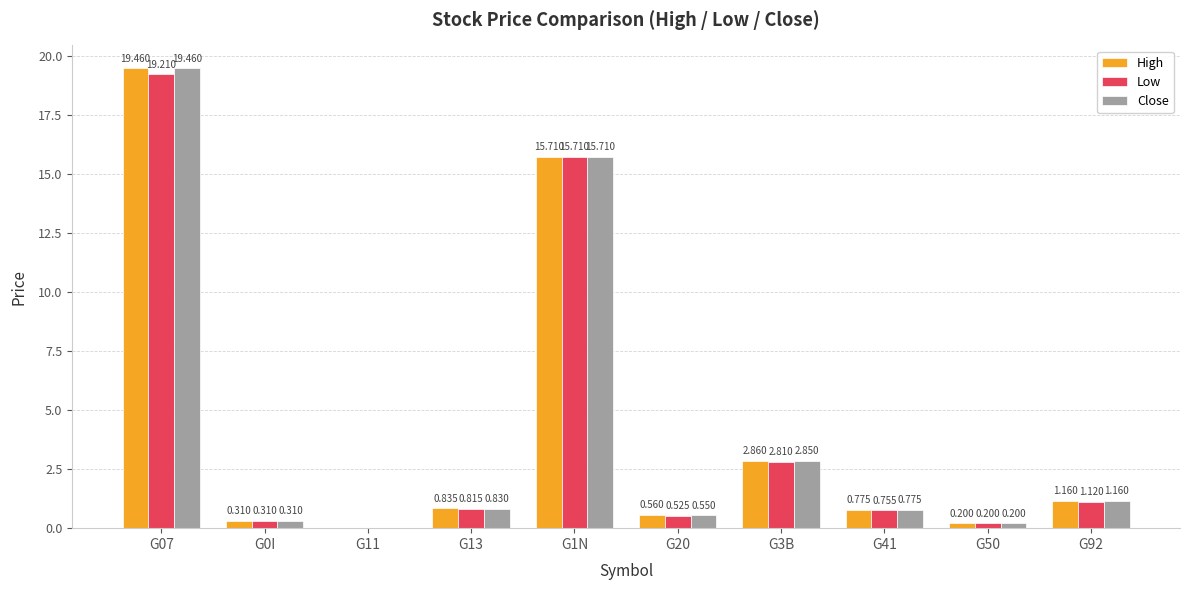

Which series has the largest total across all categories?

High